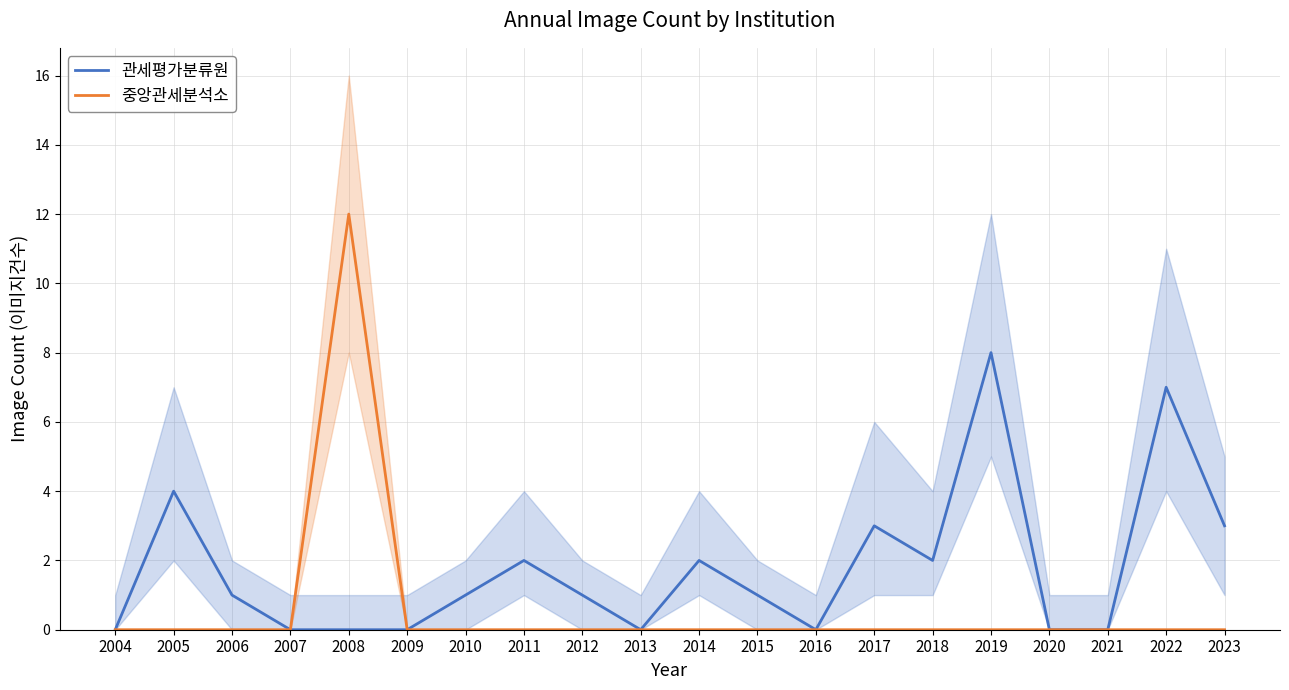

Which series has the largest total across all categories?

관세평가분류원